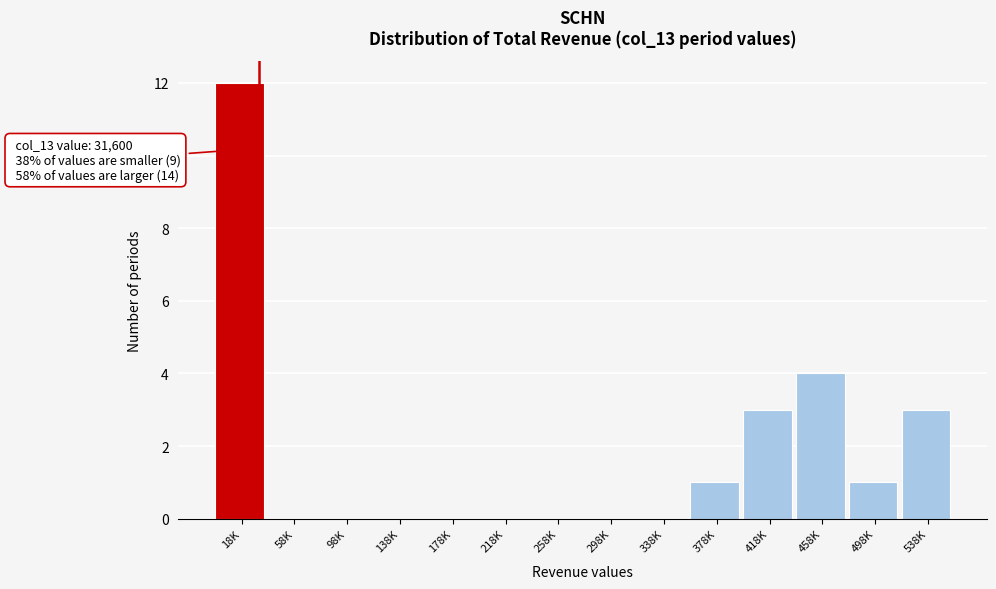

Reading right to left, extract all data points from this chart.

538K=3	498K=1	458K=4	418K=3	378K=1	338K=0	298K=0	258K=0	218K=0	178K=0	138K=0	98K=0	58K=0	18K=12